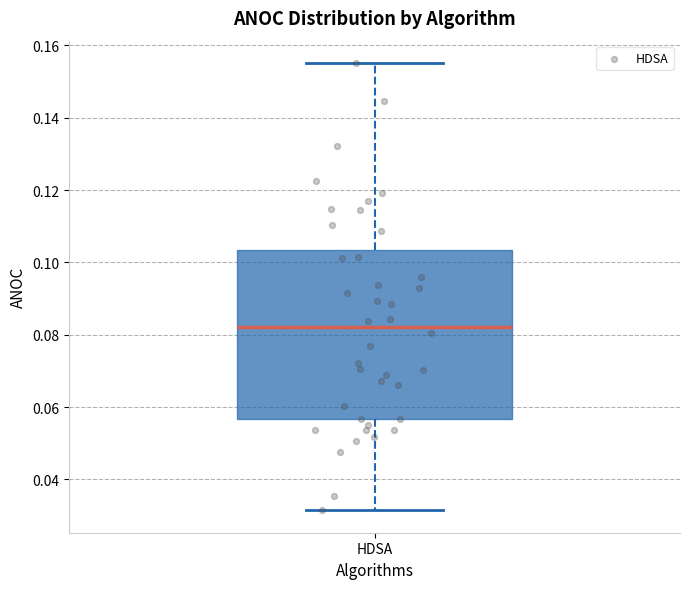

Read this box plot against the y-axis: the position of the median line, the range covered by the box, and the ends of both whiskers. The values are not printed on the chart, so give them approximately, as read against the axis.

median 0.082, box 0.056 to 0.104, whiskers 0.032 to 0.156